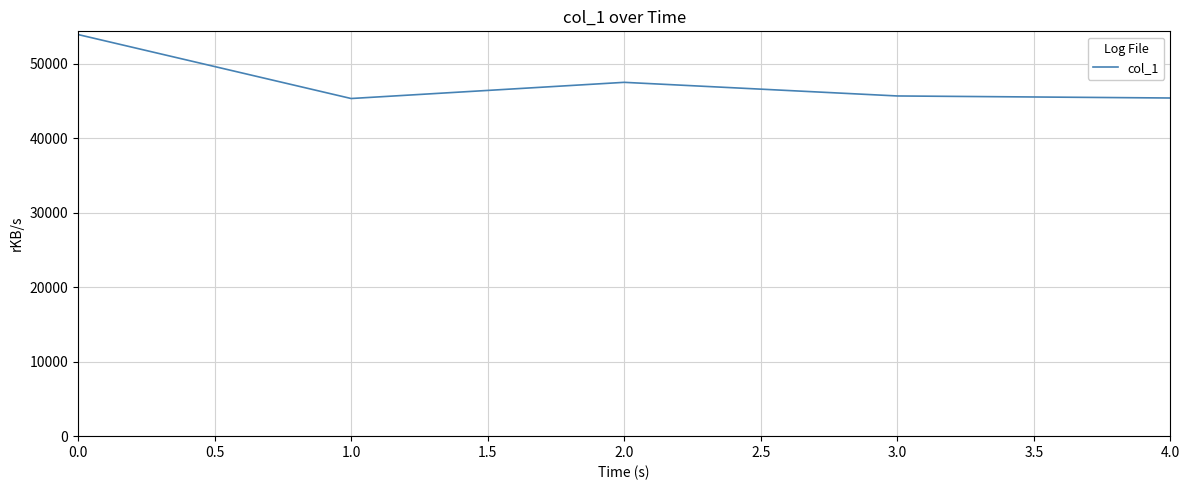

How many interior local peaks (higher than both neighbors) does the data have?

1